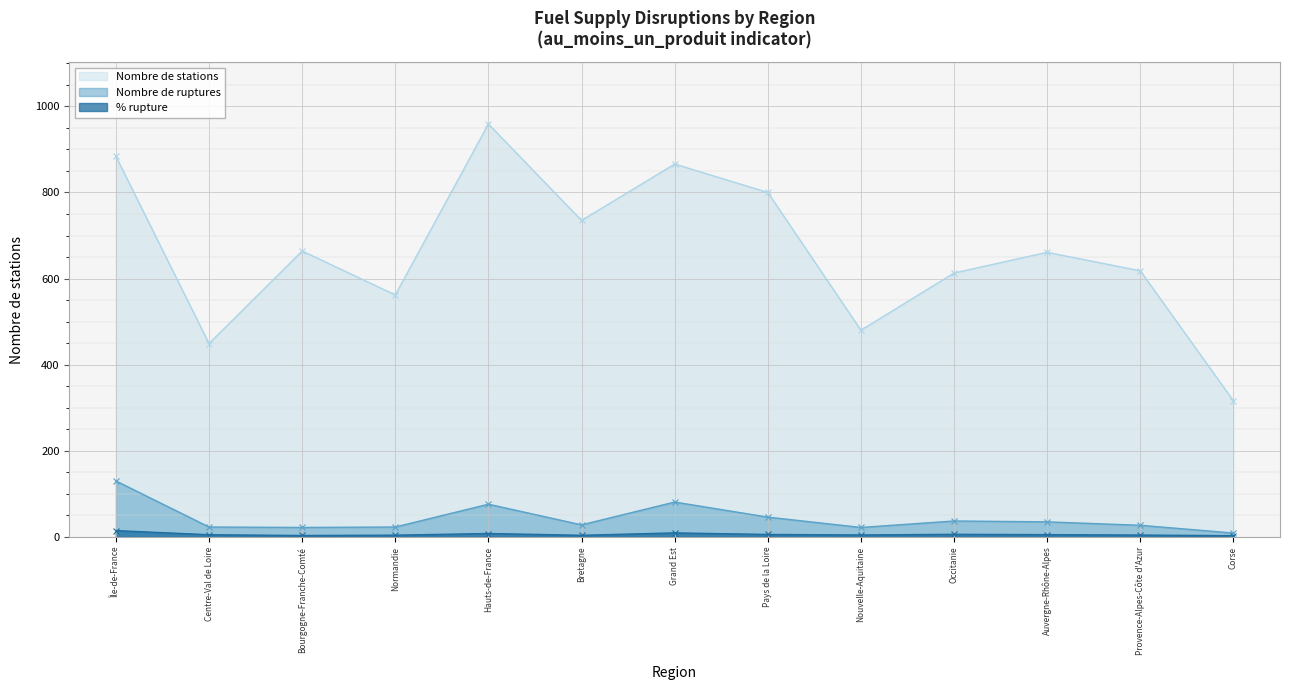

How many data points in nombre_rupture are above 28?

6